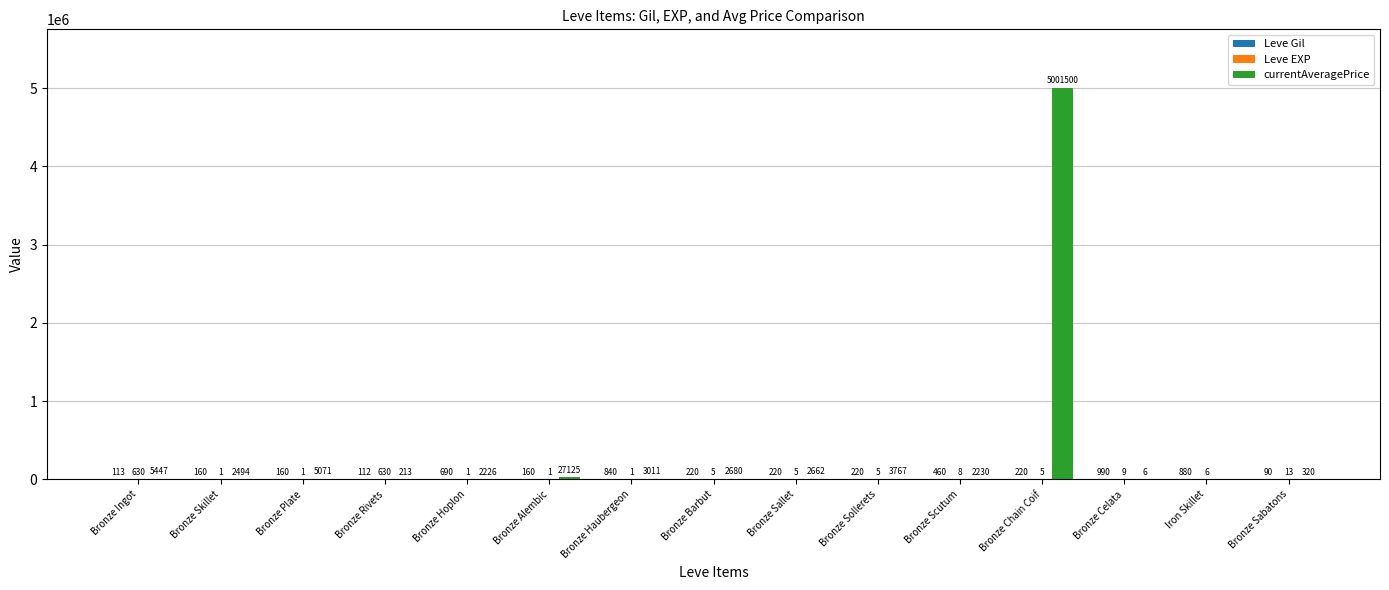

Which series changed the most between Bronze Hoplon and Bronze Sabatons?

currentAveragePrice